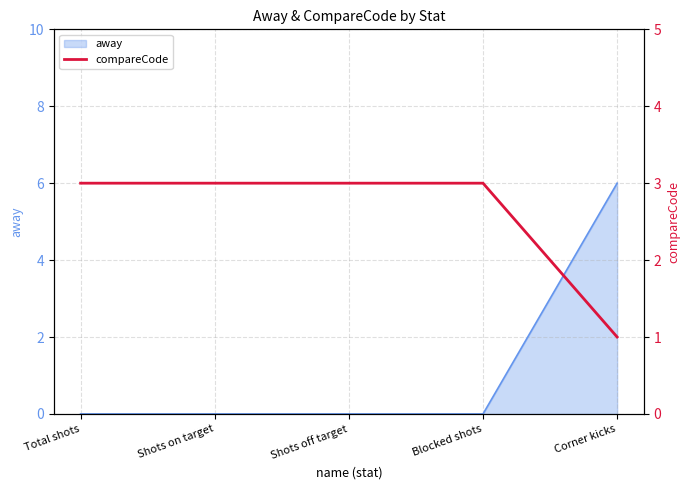

List the labels in order of value, smallest first.

Corner kicks, Total shots, Shots on target, Shots off target, Blocked shots